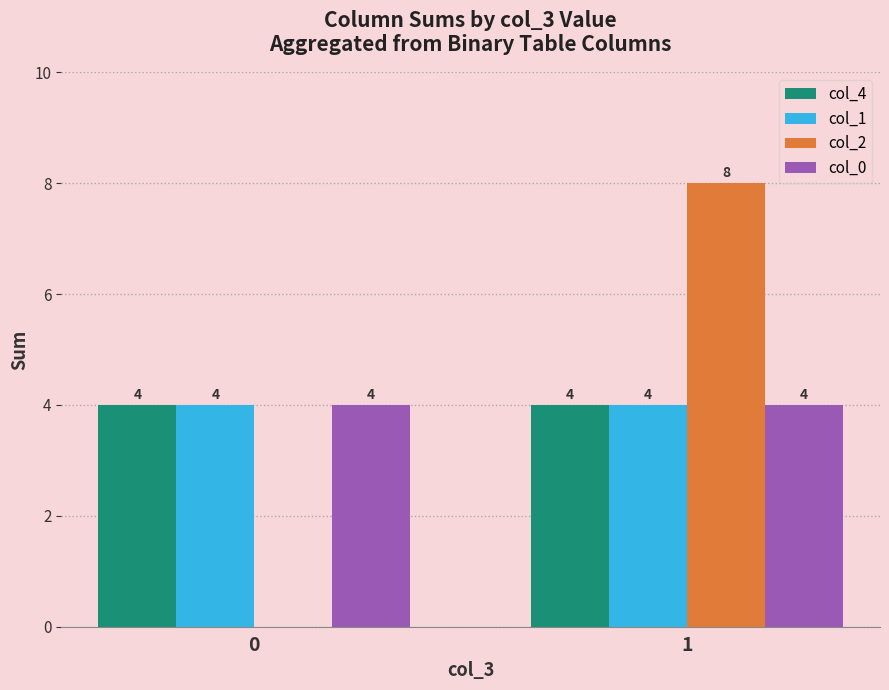

At which category is the sum across all series the highest?

1